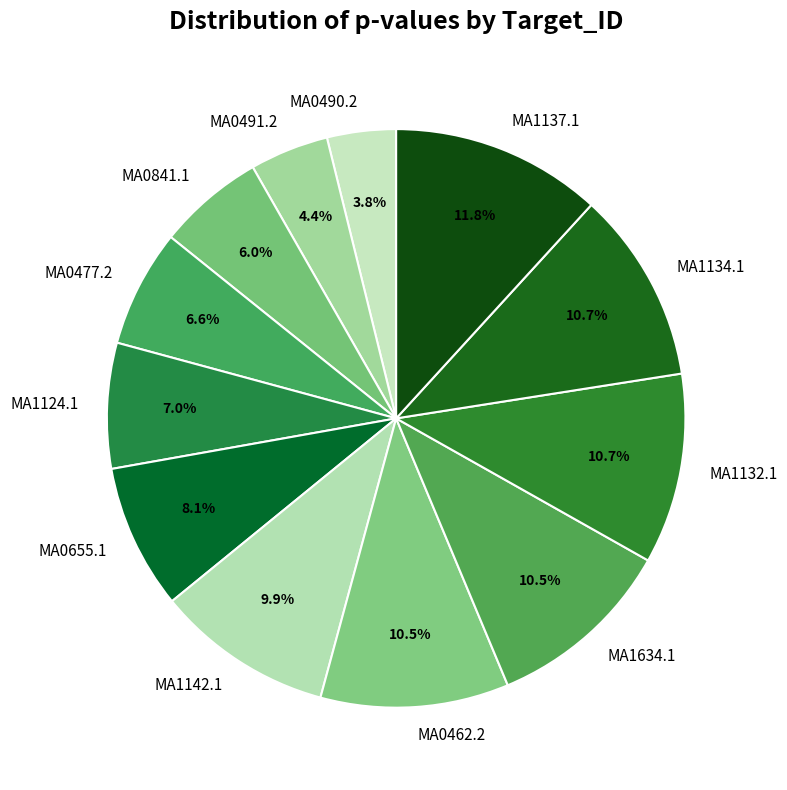

Is it true that MA0841.1 is 1% of the pie?

False